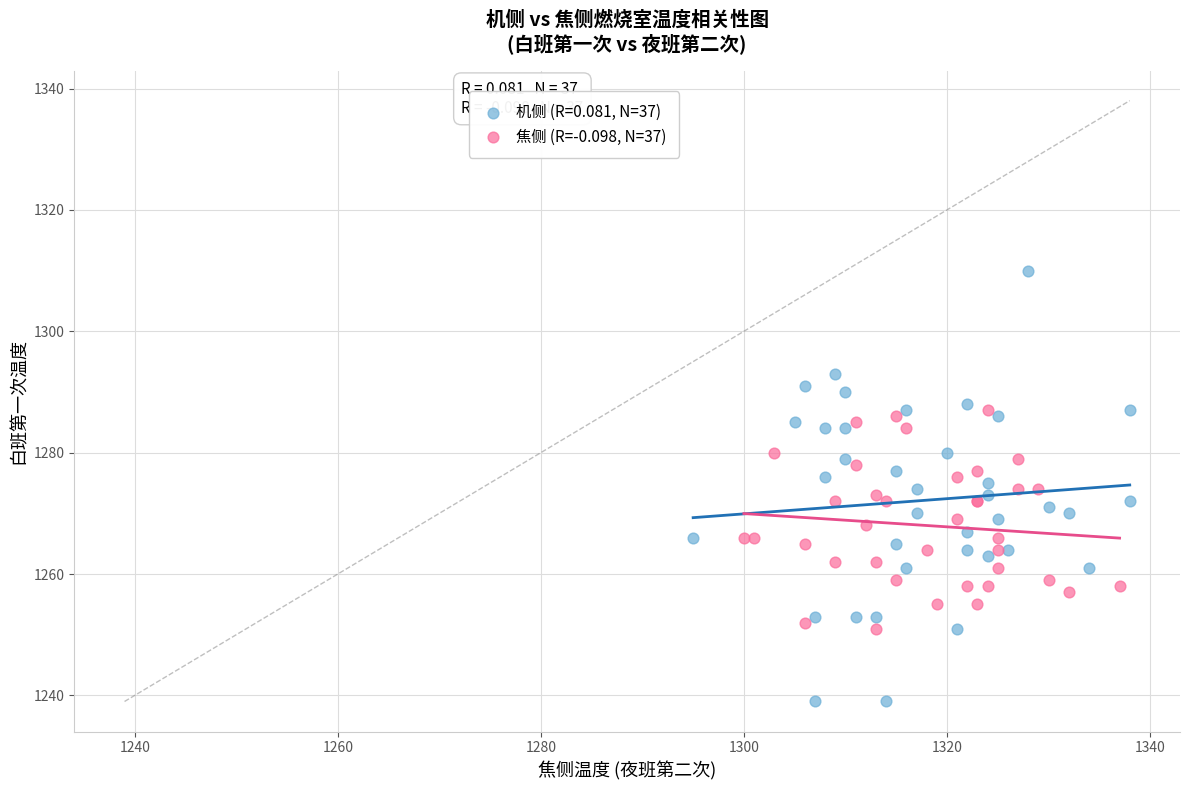

Which series contains the highest Y value?

机侧 (R=0.081, N=37)